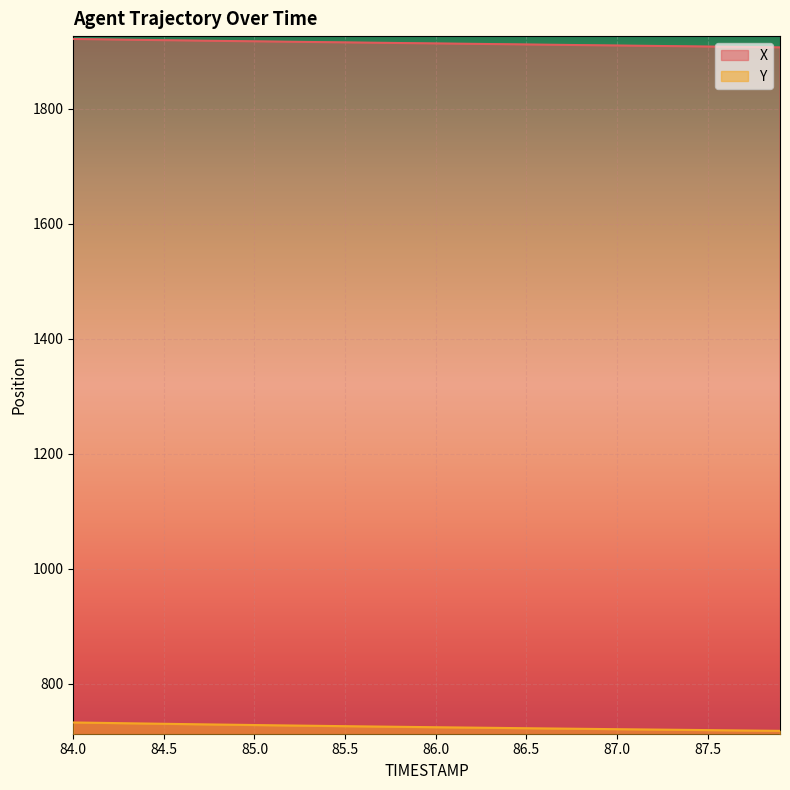

Is the value of Y at 84.0 greater than the value of X at 87.0?

No